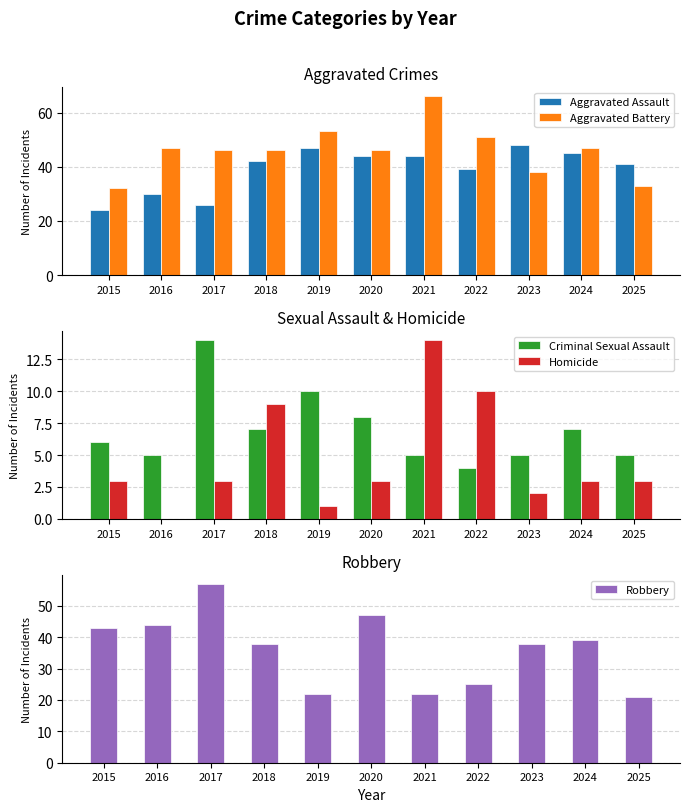

The Robbery series shows 16 at 2015. True or false?

False